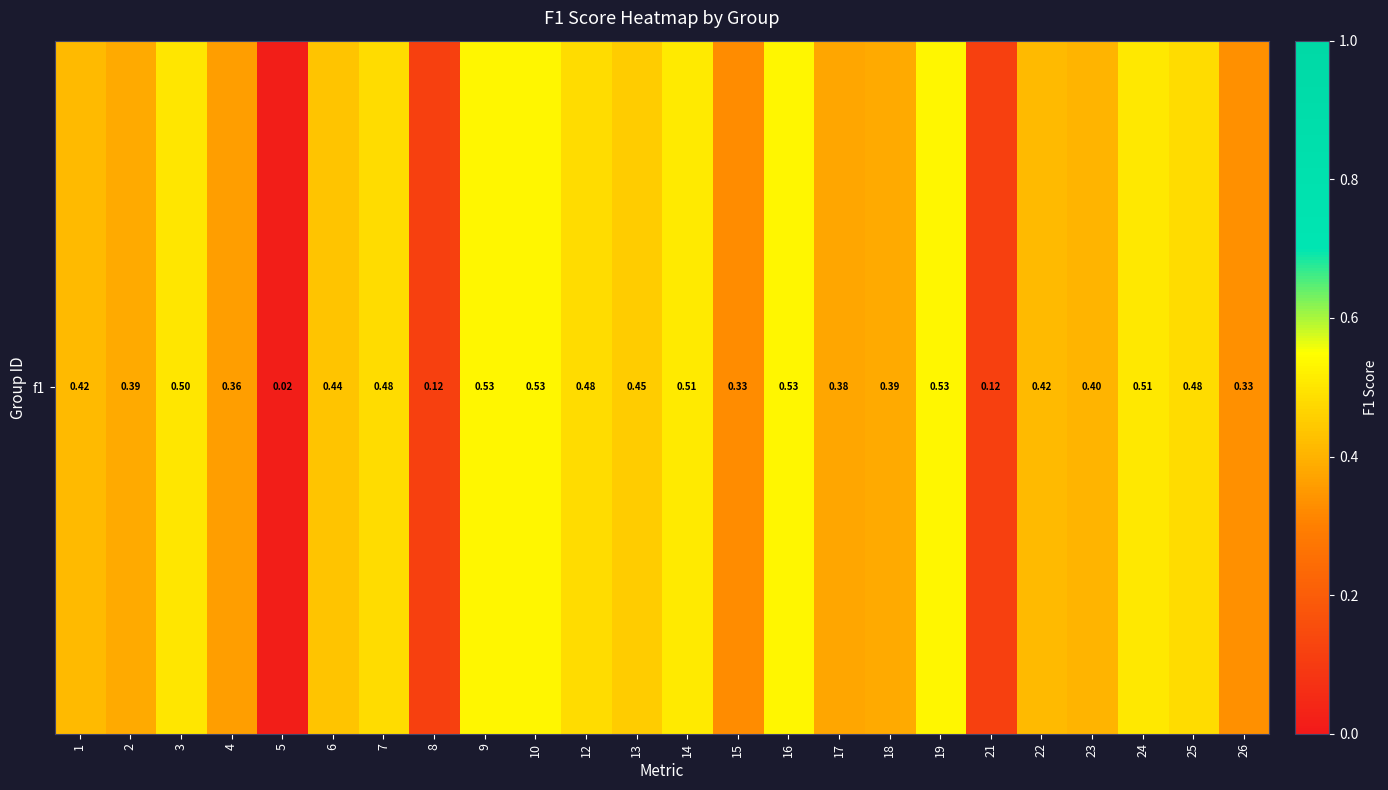

What is the sum of all values?

9.6